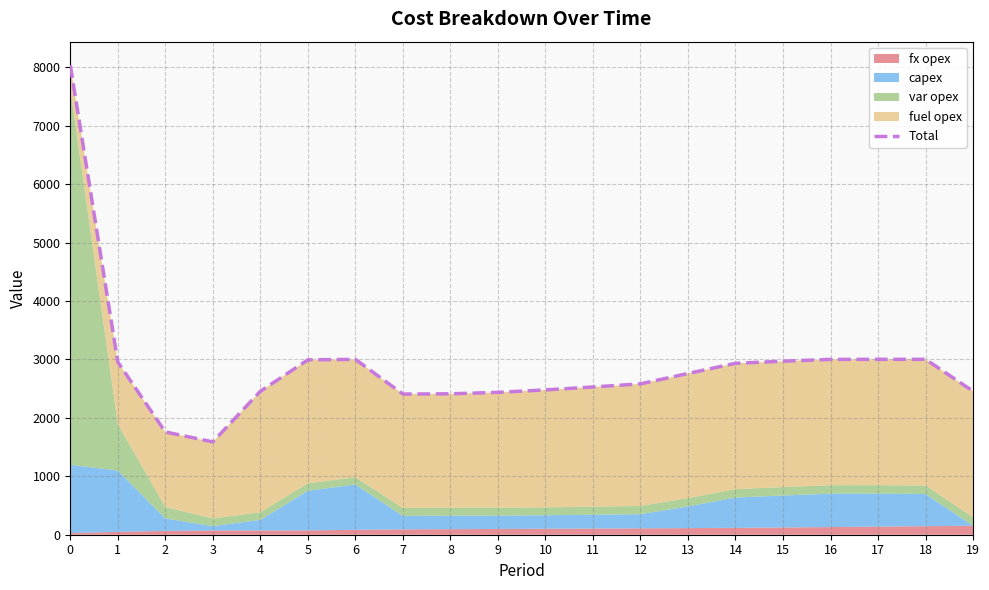

Reading left to right, list all the values displayed in this chart.

0=8035	1=2955	2=1759	3=1588	4=2454	5=2992	6=3001	7=2407	8=2411	9=2436	10=2478	11=2528	12=2581	13=2759	14=2933	15=2969	16=3000	17=3001	18=3001	19=2456